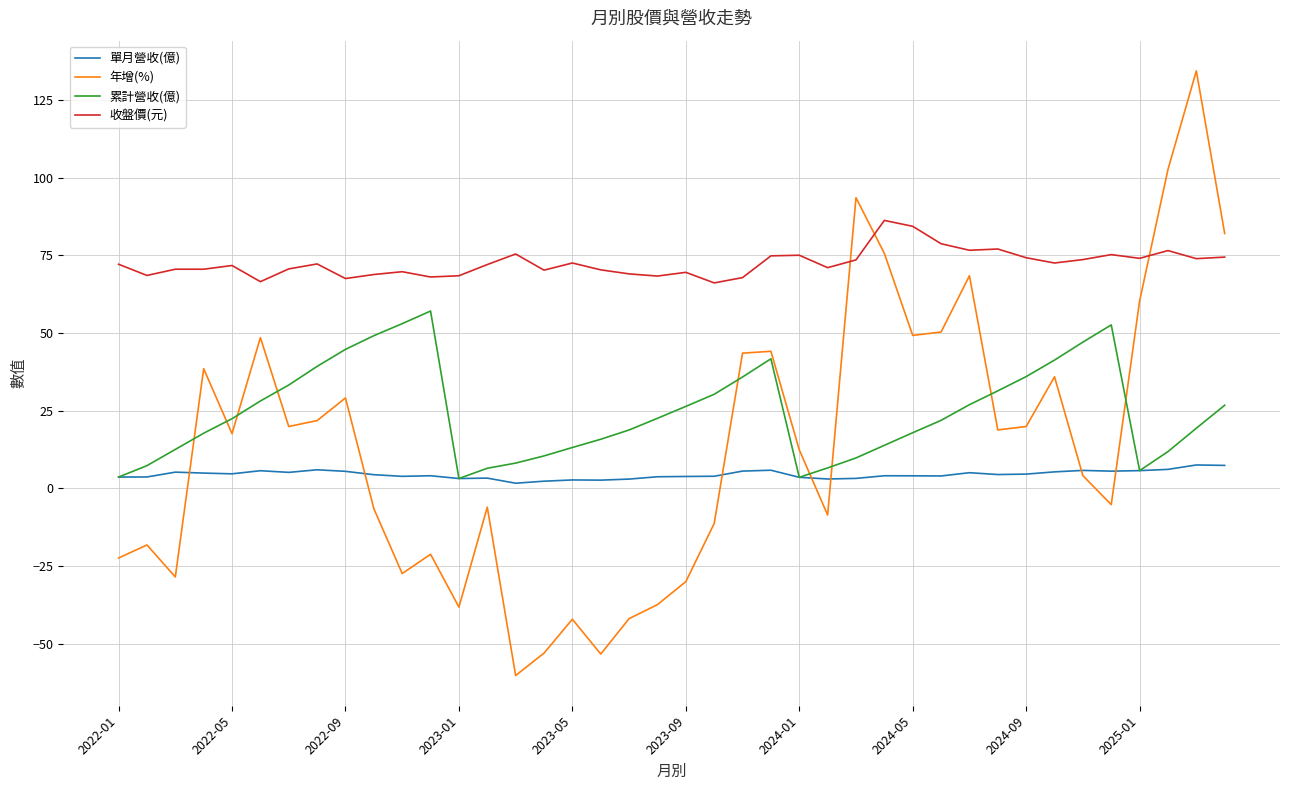

True or false: 收盤價(元) and 單月營收(億) intersect in this chart.

False